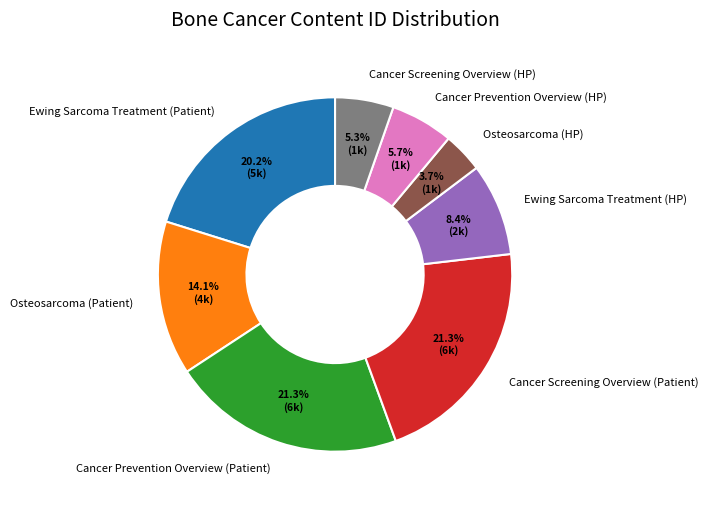

Is there any slice that represents more than half of the pie?

No